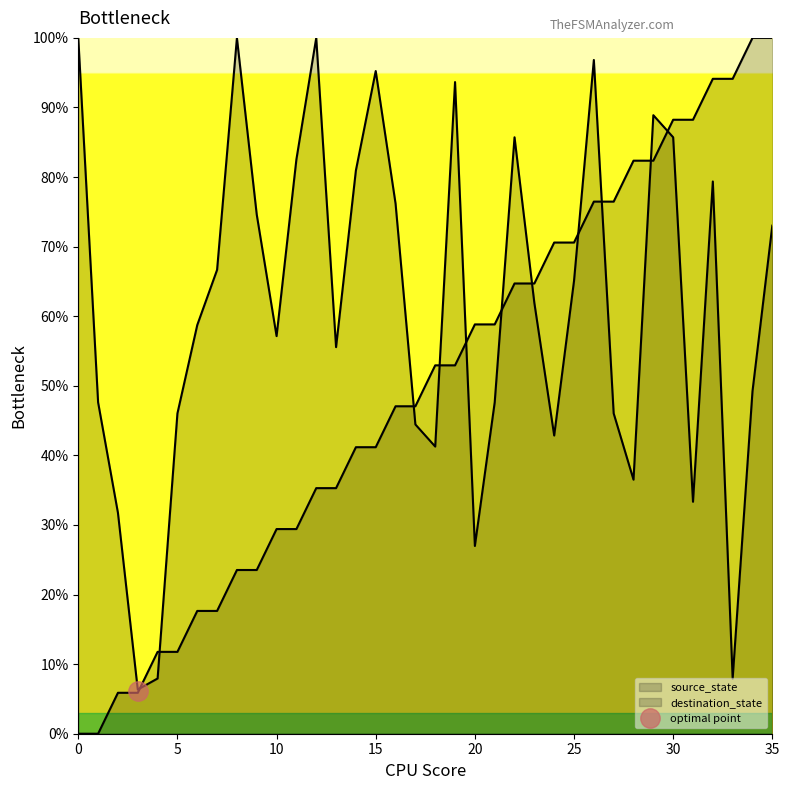

Reading right to left, transcribe all the data shown in this chart.

source_state: 35=100.0	34=100.0	33=94.1	32=94.1	31=88.2	30=88.2	29=82.4	28=82.4	27=76.5	26=76.5	25=70.6	24=70.6	23=64.7	22=64.7	21=58.8	20=58.8	19=52.9	18=52.9	17=47.1	16=47.1	15=41.2	14=41.2	13=35.3	12=35.3	11=29.4	10=29.4	9=23.5	8=23.5	7=17.6	6=17.6	5=11.8	4=11.8	3=5.9	2=5.9	1=0.0	0=0.0
destination_state: 35=73.0	34=49.2	33=7.9	32=79.4	31=33.3	30=85.7	29=88.9	28=36.5	27=46.0	26=96.8	25=65.1	24=42.9	23=61.9	22=85.7	21=47.6	20=27.0	19=93.7	18=41.3	17=44.4	16=76.2	15=95.2	14=81.0	13=55.6	12=100.0	11=82.5	10=57.1	9=74.6	8=100.0	7=66.7	6=58.7	5=46.0	4=7.9	3=6.3	2=31.7	1=47.6	0=100.0